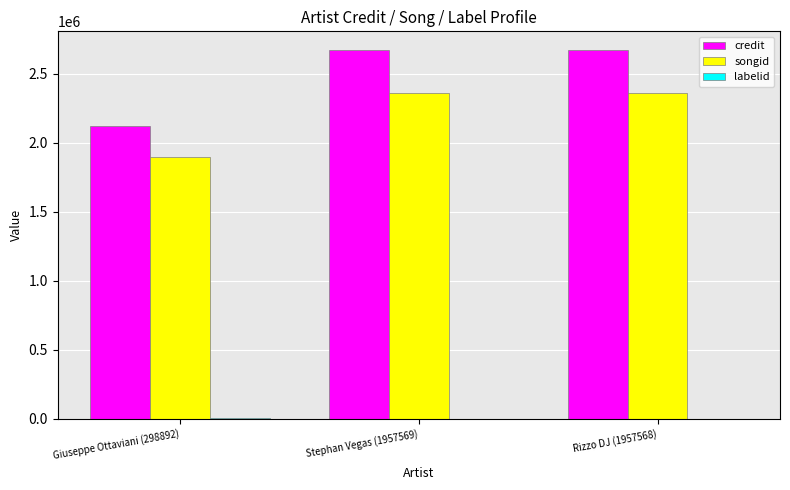

The songid series shows 3751521 at Stephan Vegas (1957569). True or false?

False